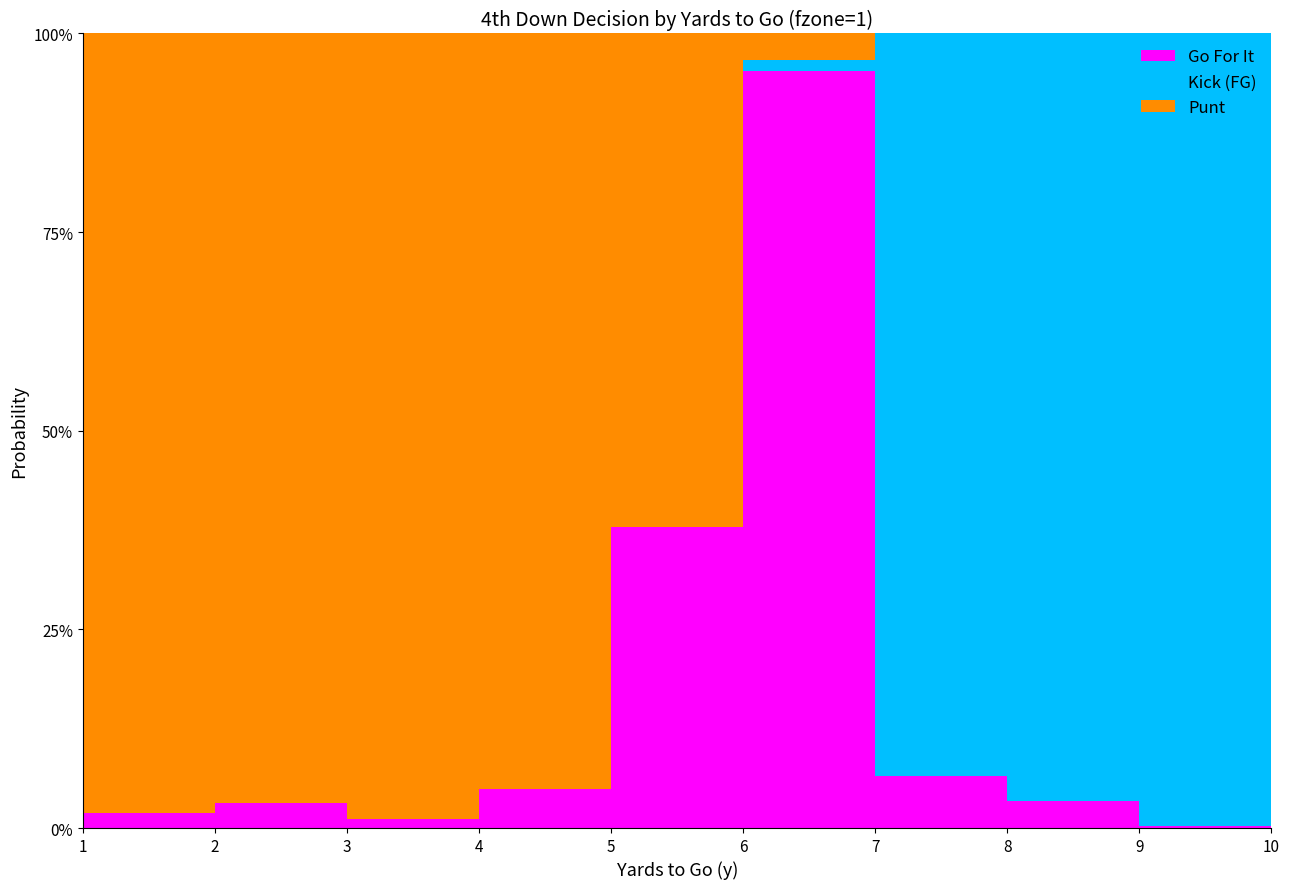

Reading right to left, transcribe all the data shown in this chart.

gofor: 10=0.0	9=0.0	8=0.0	7=0.1	6=1.0	5=0.4	4=0.0	3=0.0	2=0.0	1=0.0
kick: 10=1.0	9=1.0	8=1.0	7=0.9	6=0.0	5=0.0	4=0.0	3=0.0	2=0.0	1=0.0
punt: 10=0.0	9=0.0	8=0.0	7=0.0	6=0.0	5=0.6	4=1.0	3=1.0	2=1.0	1=1.0